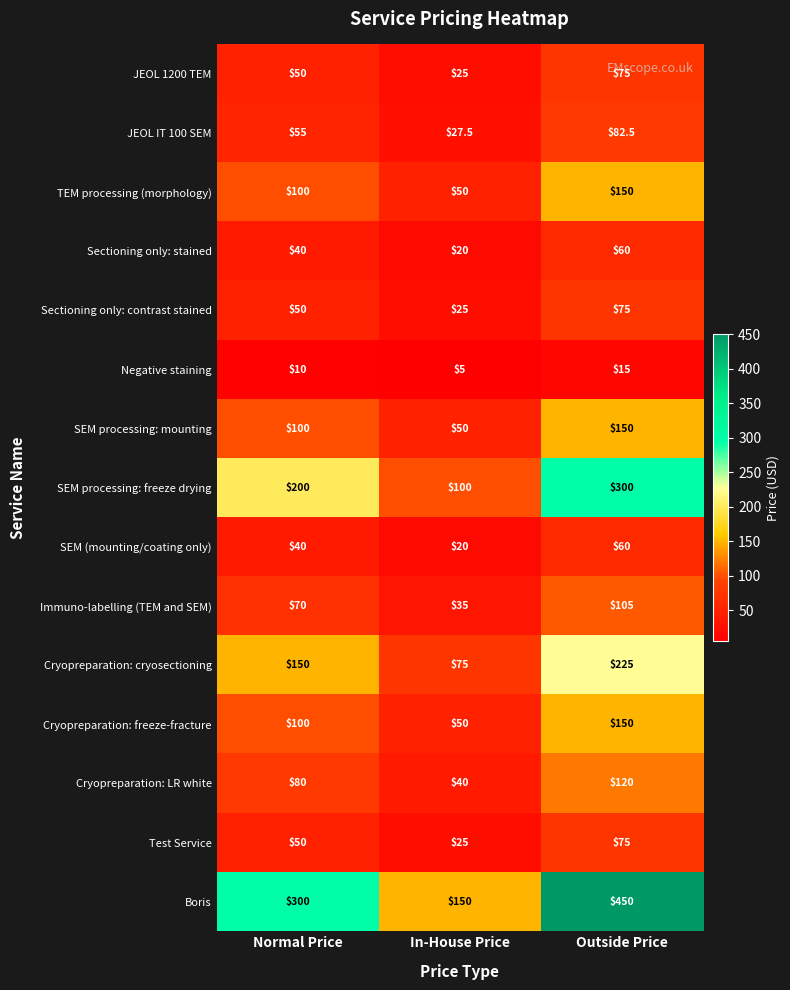

How many series are shown in this chart?

15